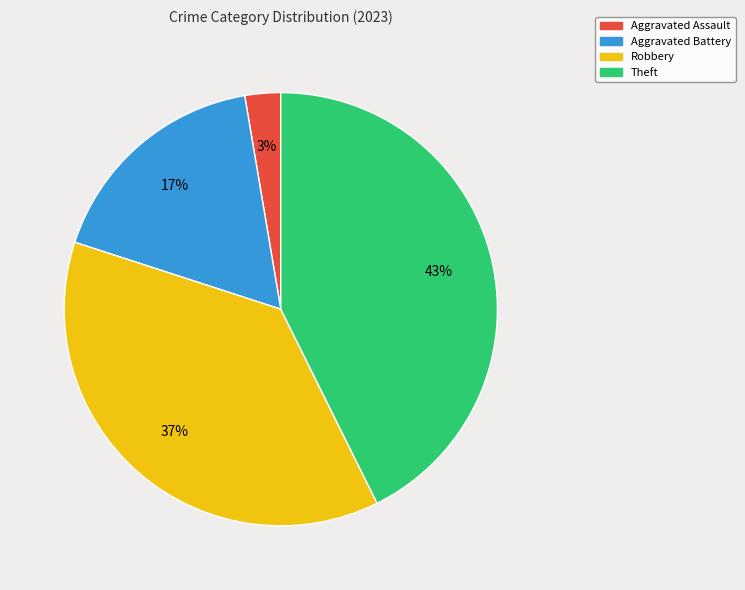

Is there a majority slice in this chart?

No